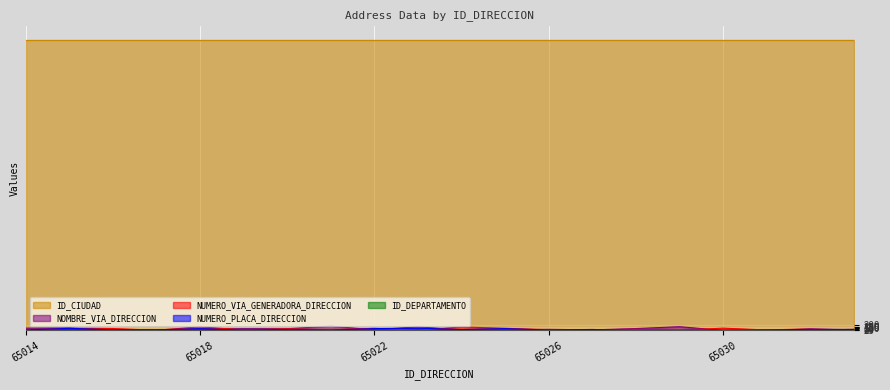

True or false: NOMBRE_VIA_DIRECCION has a value of 89 at 65014.

True